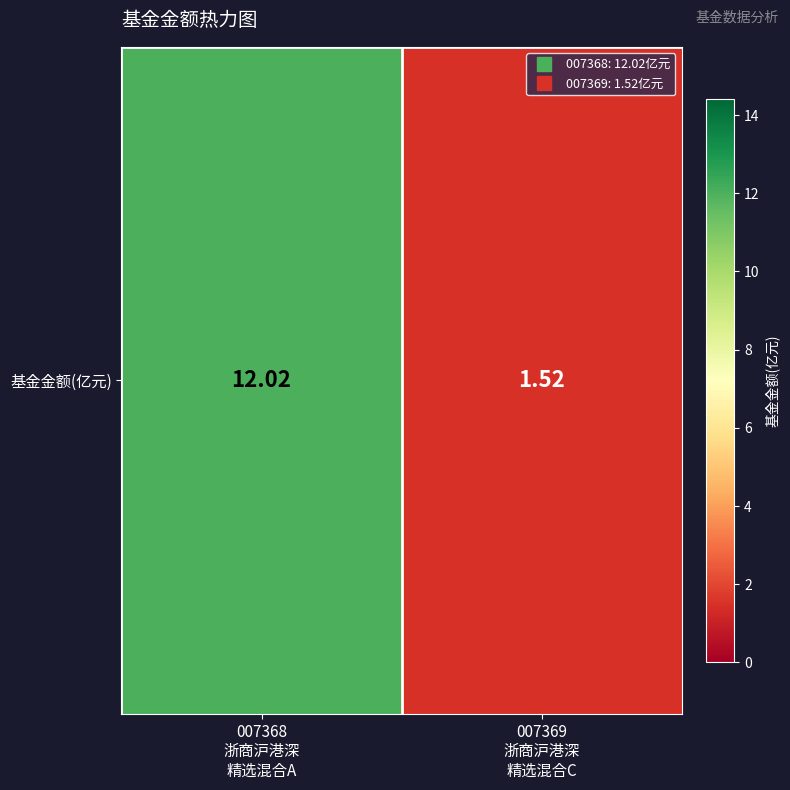

What is the sum of all values?

13.5